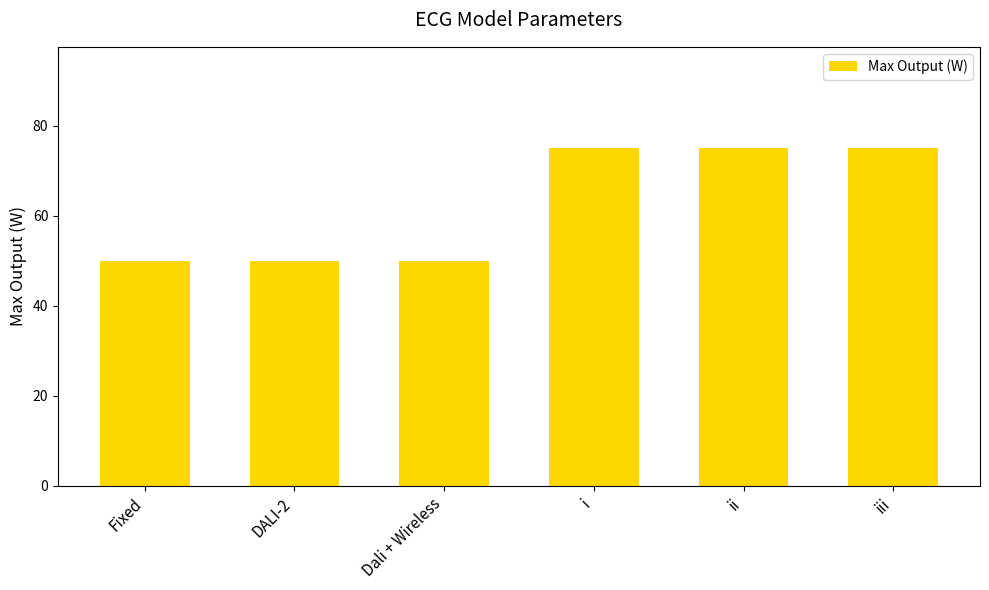

What is the sum of all values?

375